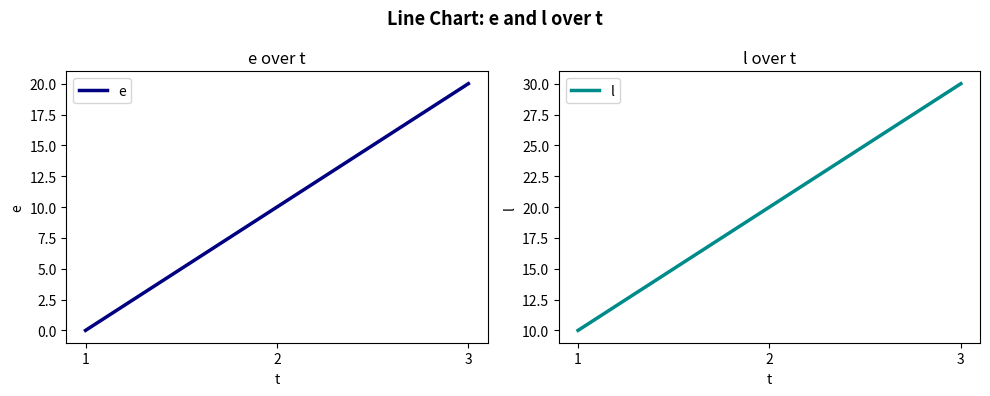

What is the sum of the l values at 1 and 2?

30